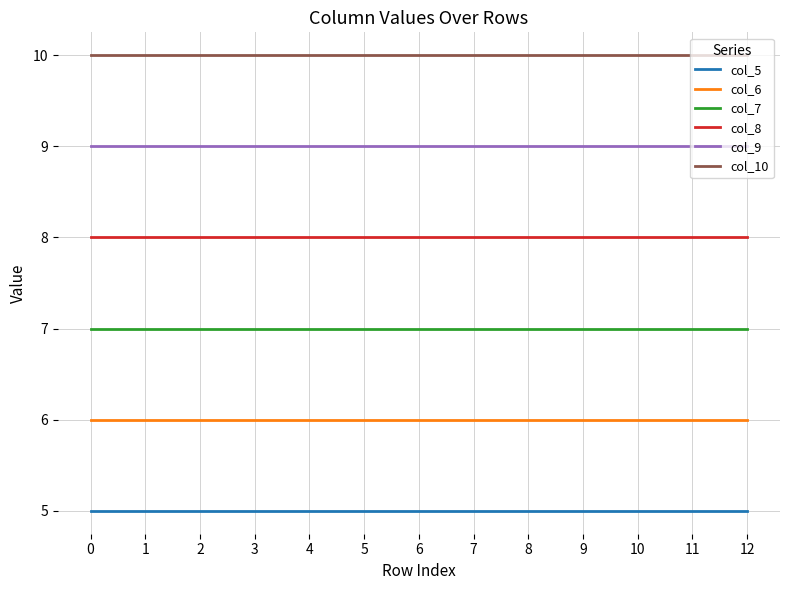

Reading left to right, transcribe all the data shown in this chart.

col_5: 0=5	1=5	2=5	3=5	4=5	5=5	6=5	7=5	8=5	9=5	10=5	11=5	12=5
col_6: 0=6	1=6	2=6	3=6	4=6	5=6	6=6	7=6	8=6	9=6	10=6	11=6	12=6
col_7: 0=7	1=7	2=7	3=7	4=7	5=7	6=7	7=7	8=7	9=7	10=7	11=7	12=7
col_8: 0=8	1=8	2=8	3=8	4=8	5=8	6=8	7=8	8=8	9=8	10=8	11=8	12=8
col_9: 0=9	1=9	2=9	3=9	4=9	5=9	6=9	7=9	8=9	9=9	10=9	11=9	12=9
col_10: 0=10	1=10	2=10	3=10	4=10	5=10	6=10	7=10	8=10	9=10	10=10	11=10	12=10